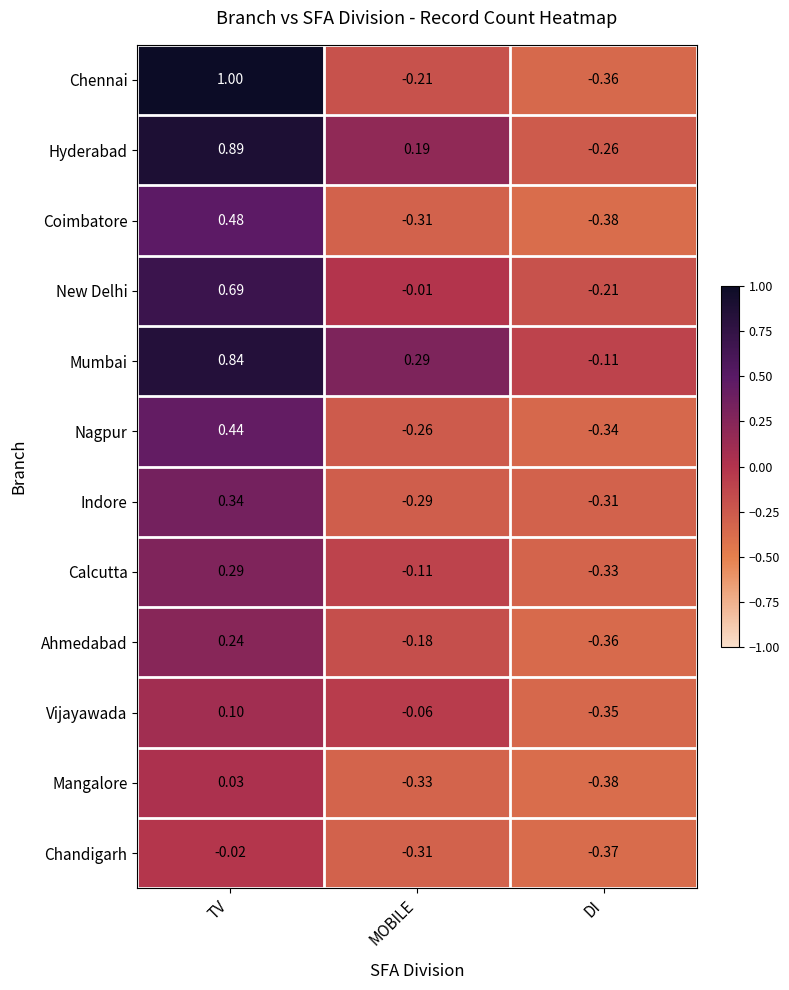

At how many categories does at least one series exceed 0?

2